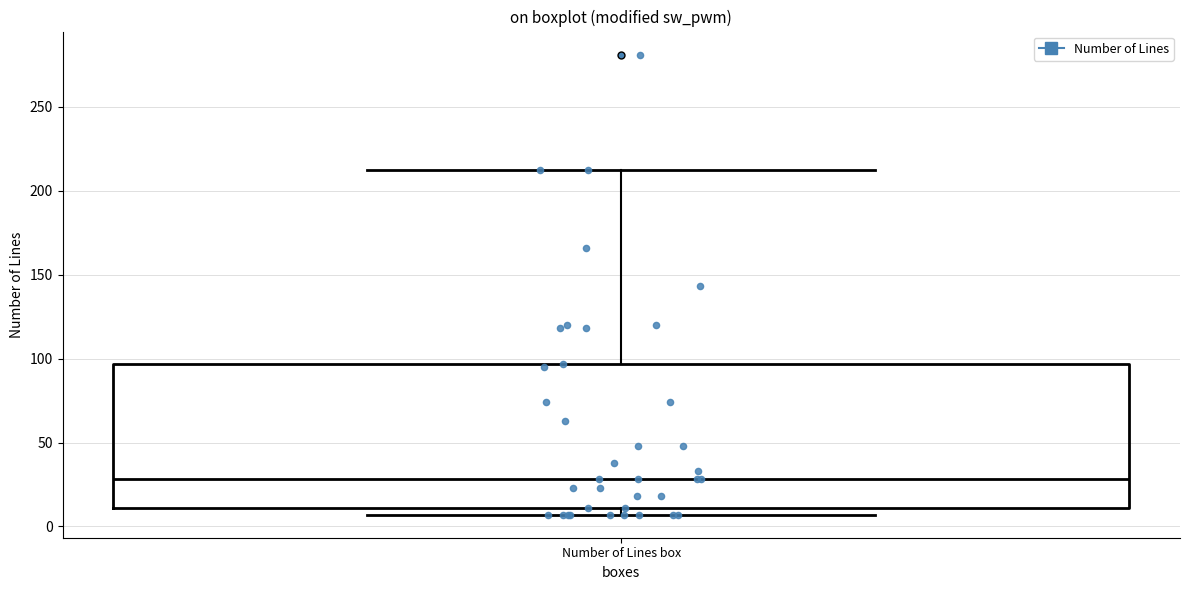

Transcribe this box plot: give where the median line is, the range the box spans, and where the two whiskers end, as read against the y-axis. The values are not printed on the chart, so give them approximately, as read against the axis.

median 30, box 10 to 95, whiskers 5 to 210